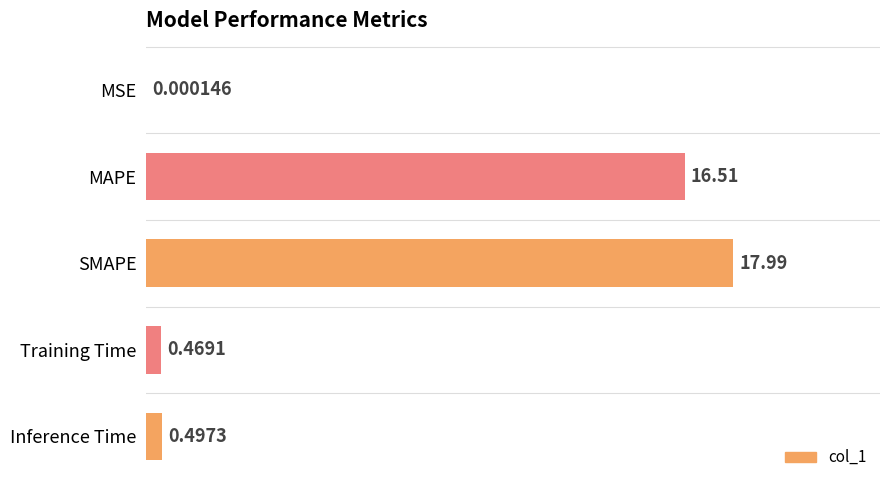

Which has a higher value, MSE or Inference Time?

Inference Time